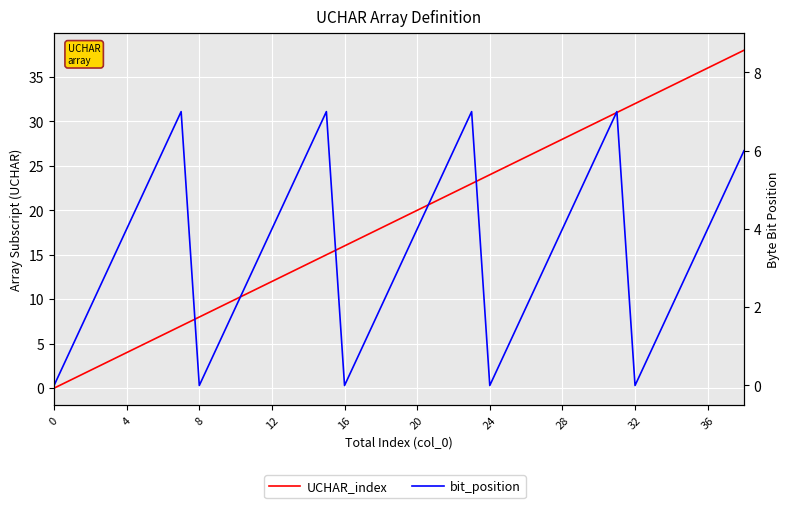

What is the label of the 7th point from the right?

32